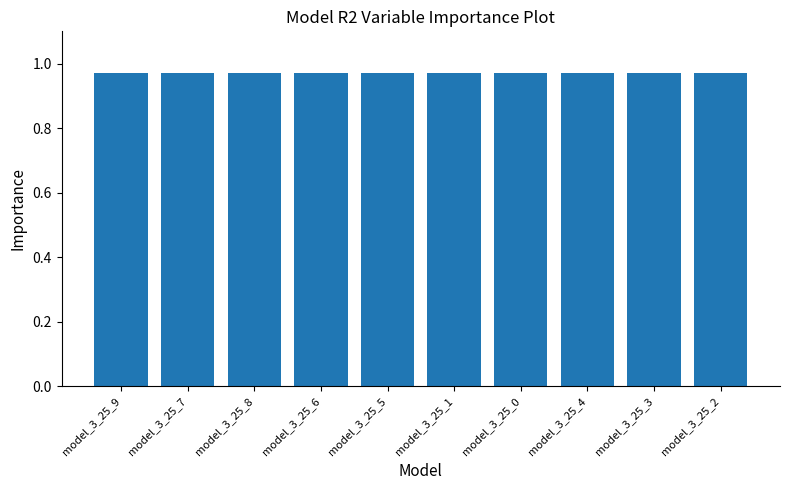

The value at model_3_25_4 is 1.3. True or false?

False